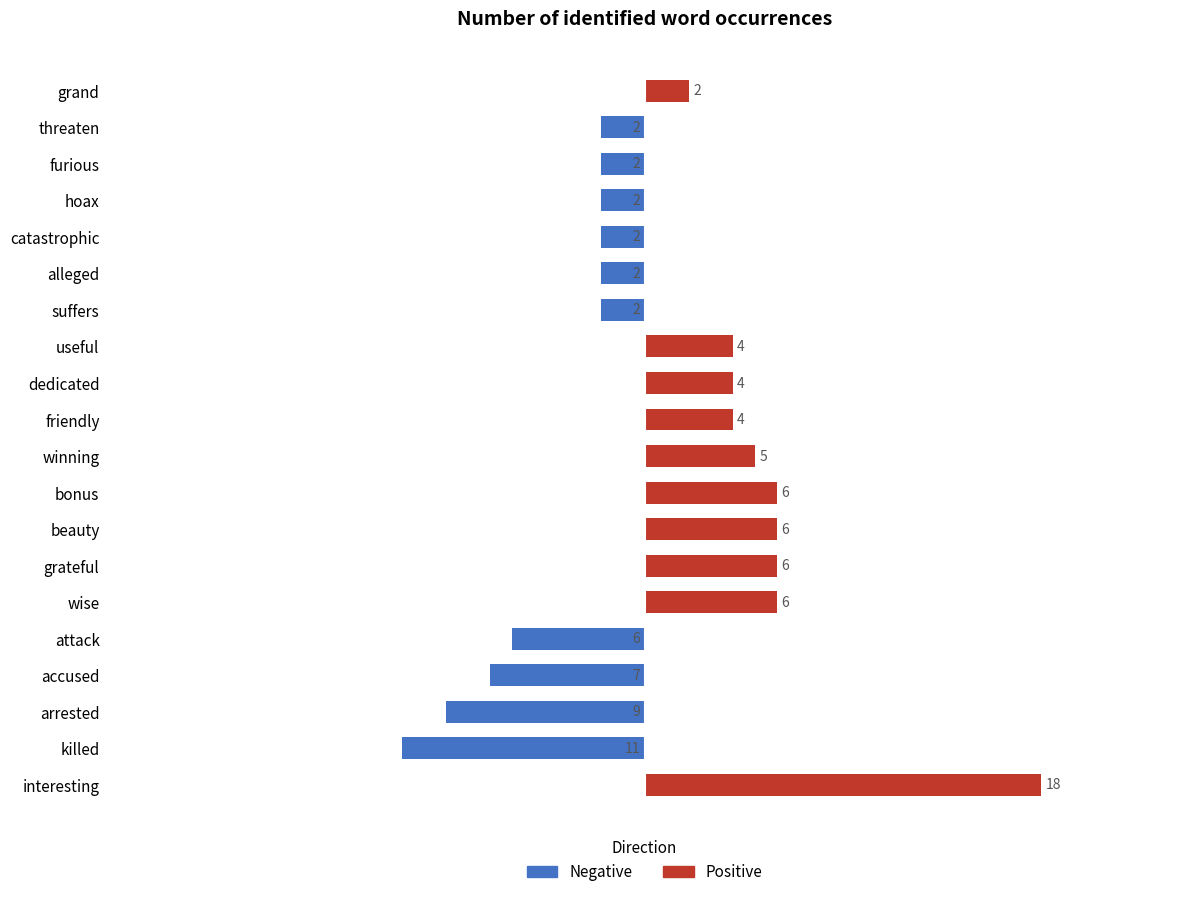

Count the number of categories in the chart.

20